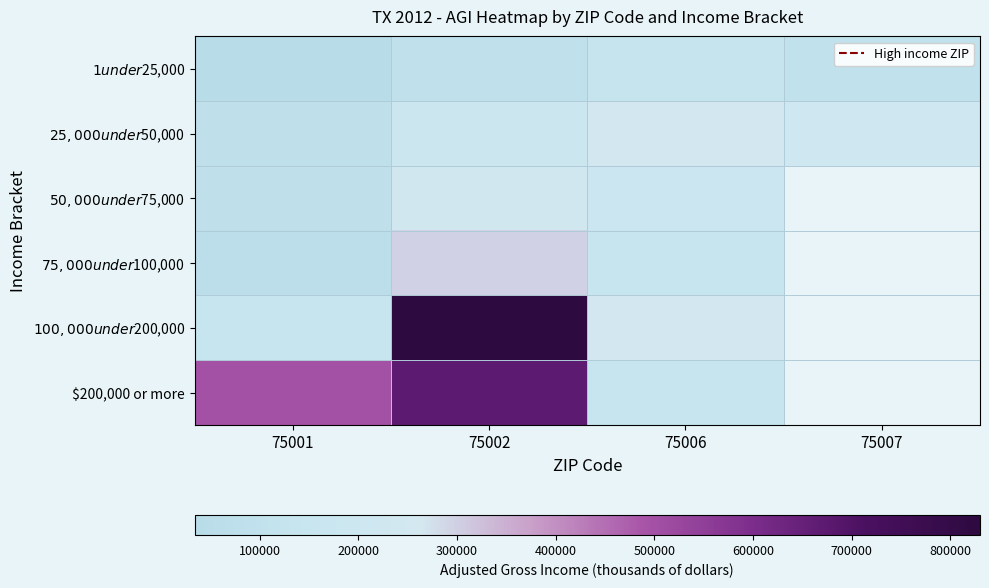

Which series has the largest range (max minus min)?

$100,000 under $200,000